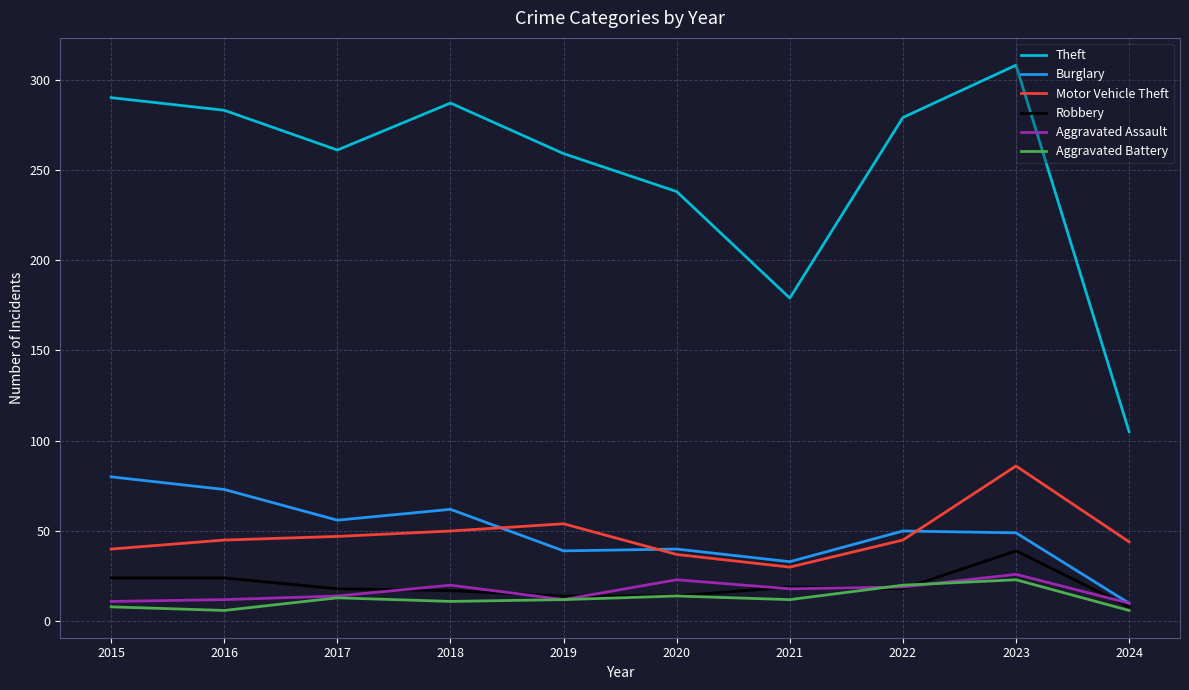

What is the approximate value of Theft at 2021?

179